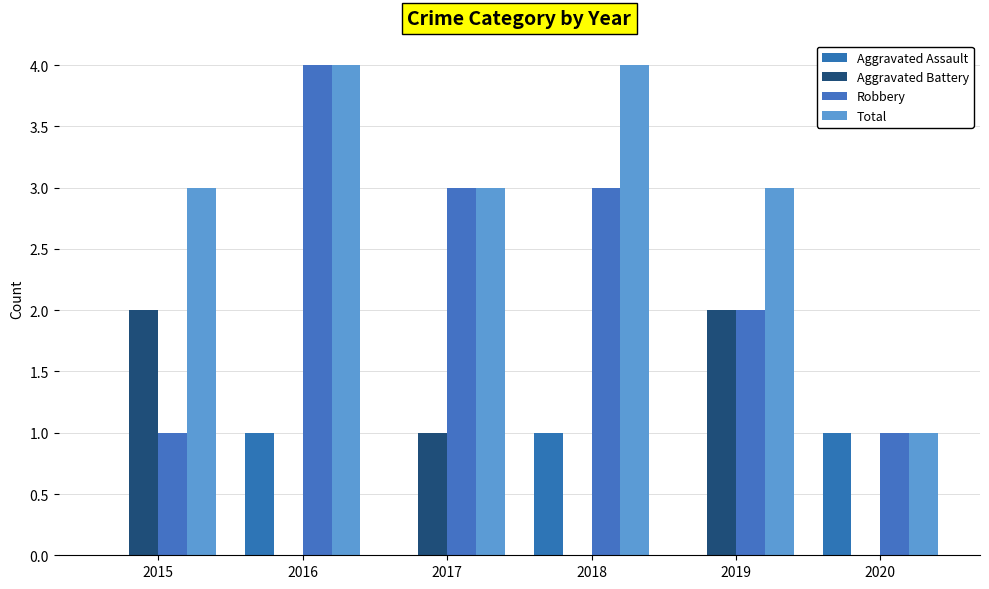

What is the difference between the maximum and second lowest values in the Robbery series?

3